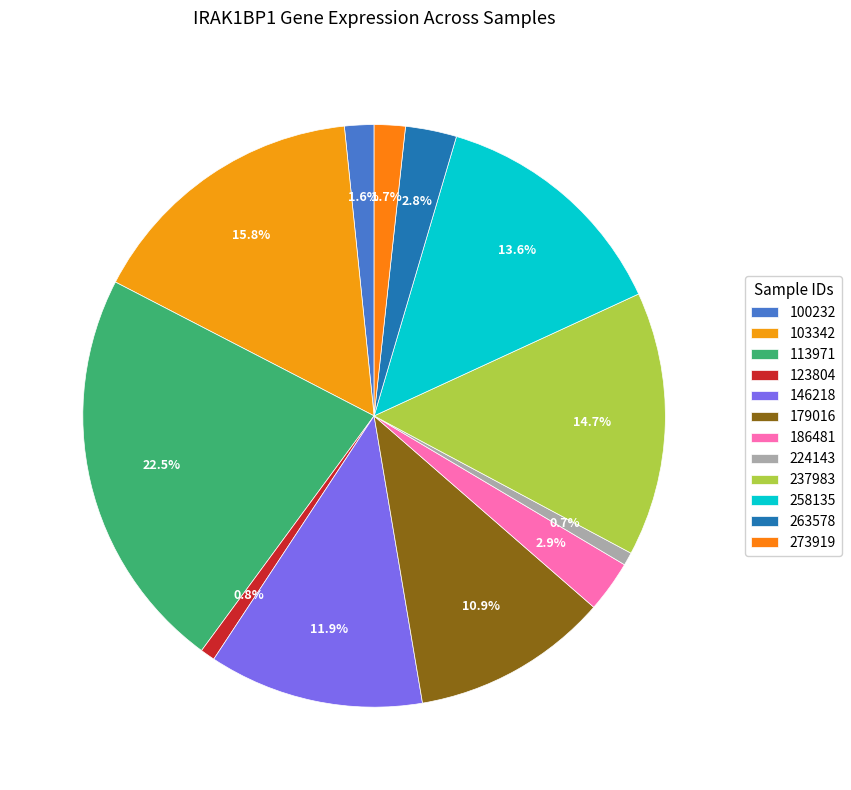

Which category has the biggest portion of the pie?

113971